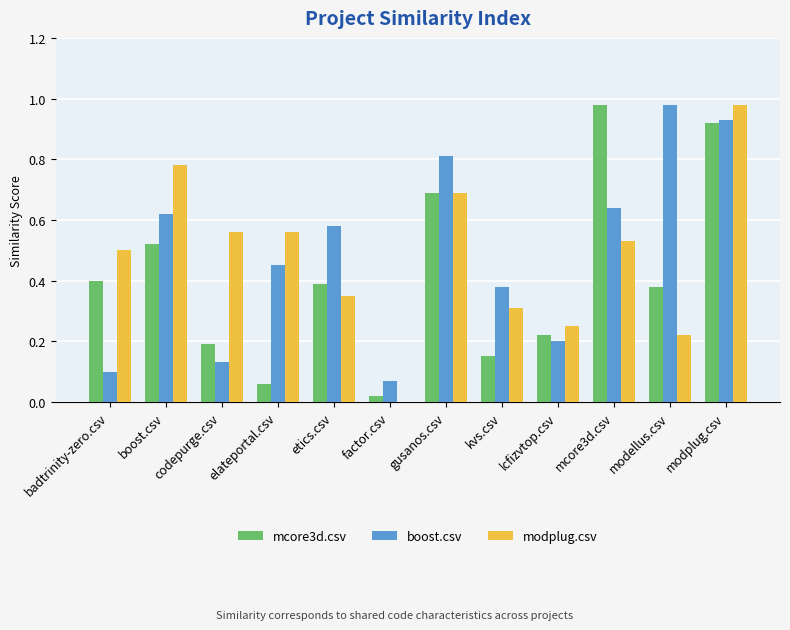

Which category has the highest value in the modplug.csv series?

modplug.csv